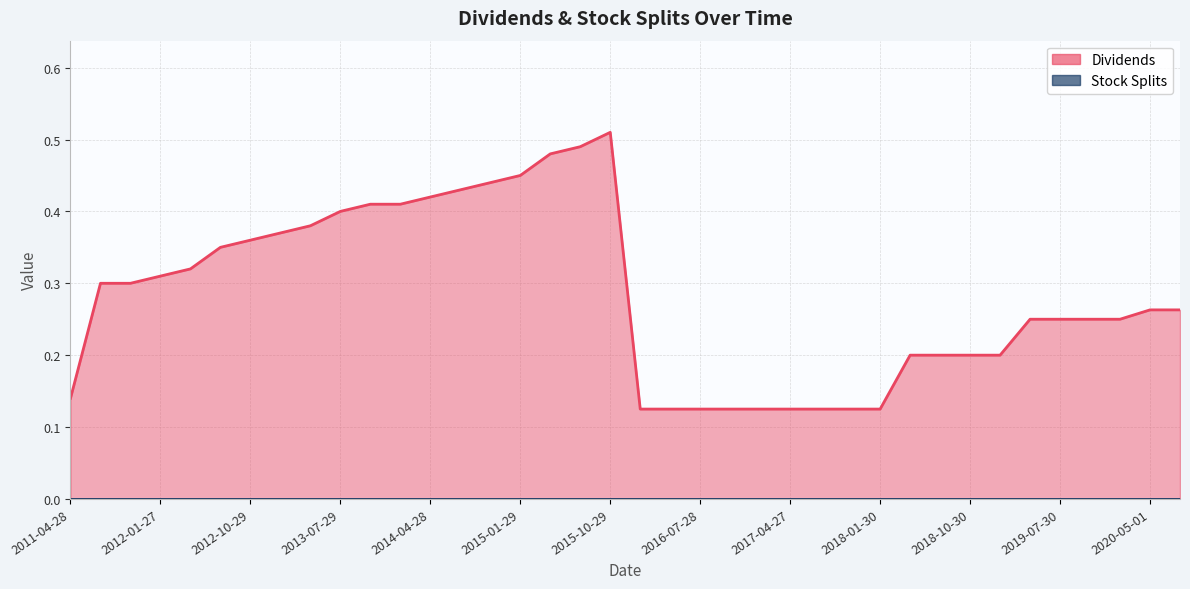

What is the smallest value displayed?

0.1